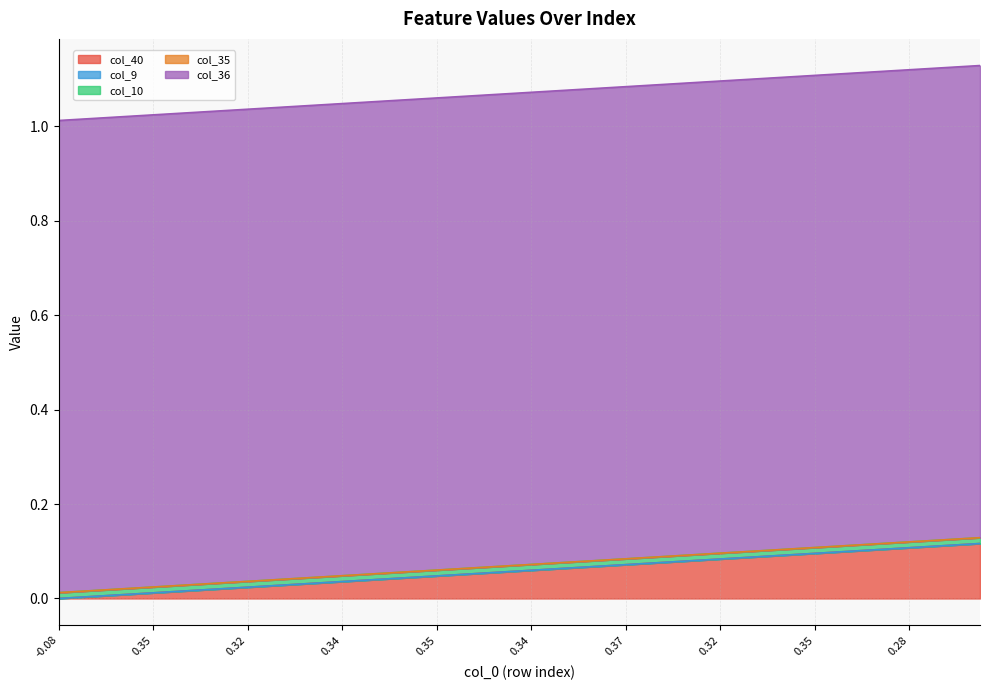

Reading left to right, extract all data points from this chart.

col_40: 0.0	0.0	0.0	0.0	0.0	0.0	0.0	0.0	0.0	0.0	0.0	0.0	0.0	0.0	0.0	0.0	0.0	0.1	0.1	0.1	0.1	0.1	0.1	0.1	0.1	0.1	0.1	0.1	0.1	0.1	0.1	0.1	0.1	0.1	0.1	0.1	0.1	0.1	0.1	0.1
col_9: 0.0	0.0	0.0	0.0	0.0	0.0	0.0	0.0	0.0	0.0	0.0	0.0	0.0	0.0	0.0	0.0	0.0	0.0	0.0	0.0	0.0	0.0	0.0	0.0	0.0	0.0	0.0	0.0	0.0	0.0	0.0	0.0	0.0	0.0	0.0	0.0	0.0	0.0	0.0	0.0
col_10: 0.0	0.0	0.0	0.0	0.0	0.0	0.0	0.0	0.0	0.0	0.0	0.0	0.0	0.0	0.0	0.0	0.0	0.0	0.0	0.0	0.0	0.0	0.0	0.0	0.0	0.0	0.0	0.0	0.0	0.0	0.0	0.0	0.0	0.0	0.0	0.0	0.0	0.0	0.0	0.0
col_35: 0.0	0.0	0.0	0.0	0.0	0.0	0.0	0.0	0.0	0.0	0.0	0.0	0.0	0.0	0.0	0.0	0.0	0.0	0.0	0.0	0.0	0.0	0.0	0.0	0.0	0.0	0.0	0.0	0.0	0.0	0.0	0.0	0.0	0.0	0.0	0.0	0.0	0.0	0.0	0.0
col_36: 1.0	1.0	1.0	1.0	1.0	1.0	1.0	1.0	1.0	1.0	1.0	1.0	1.0	1.0	1.0	1.0	1.0	1.0	1.0	1.0	1.0	1.0	1.0	1.0	1.0	1.0	1.0	1.0	1.0	1.0	1.0	1.0	1.0	1.0	1.0	1.0	1.0	1.0	1.0	1.0